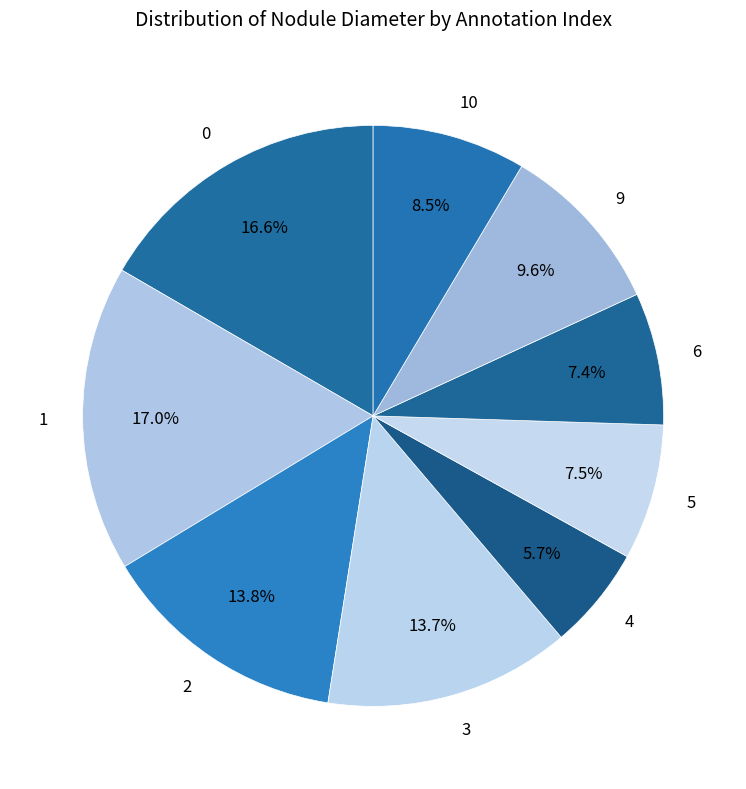

Which has a higher value, 9 or 5?

9